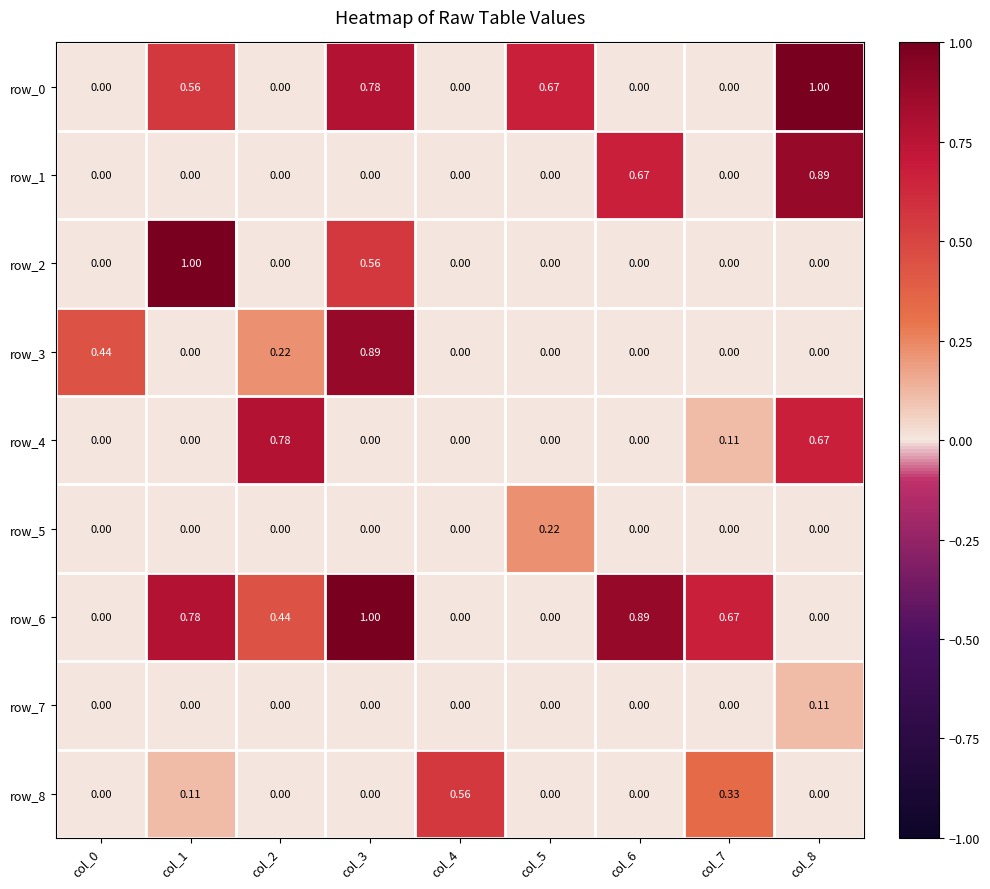

Is the value of row_0 at col_5 greater than the value of row_2 at col_2?

Yes